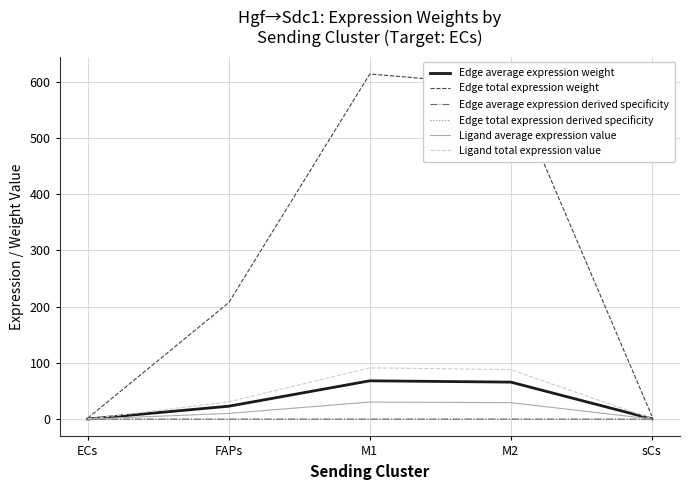

What is the label of the 4th point from the left?

M2